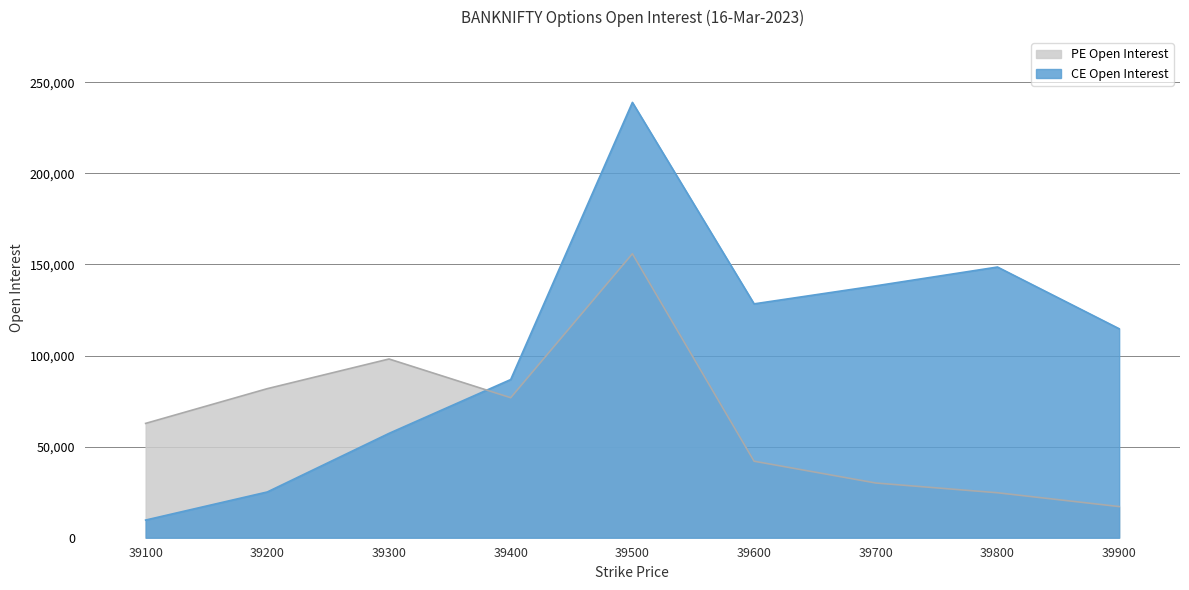

The value of CE Open Interest at 39900 is 114714. True or false?

True